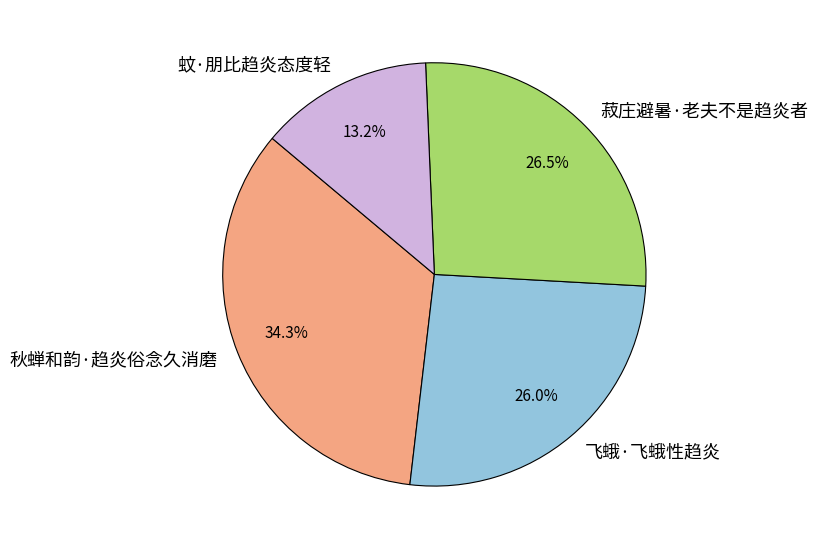

What percentage do 蚊·朋比趋炎态度轻 and 秋蝉和韵·趋炎俗念久消磨 together represent?

47.5%